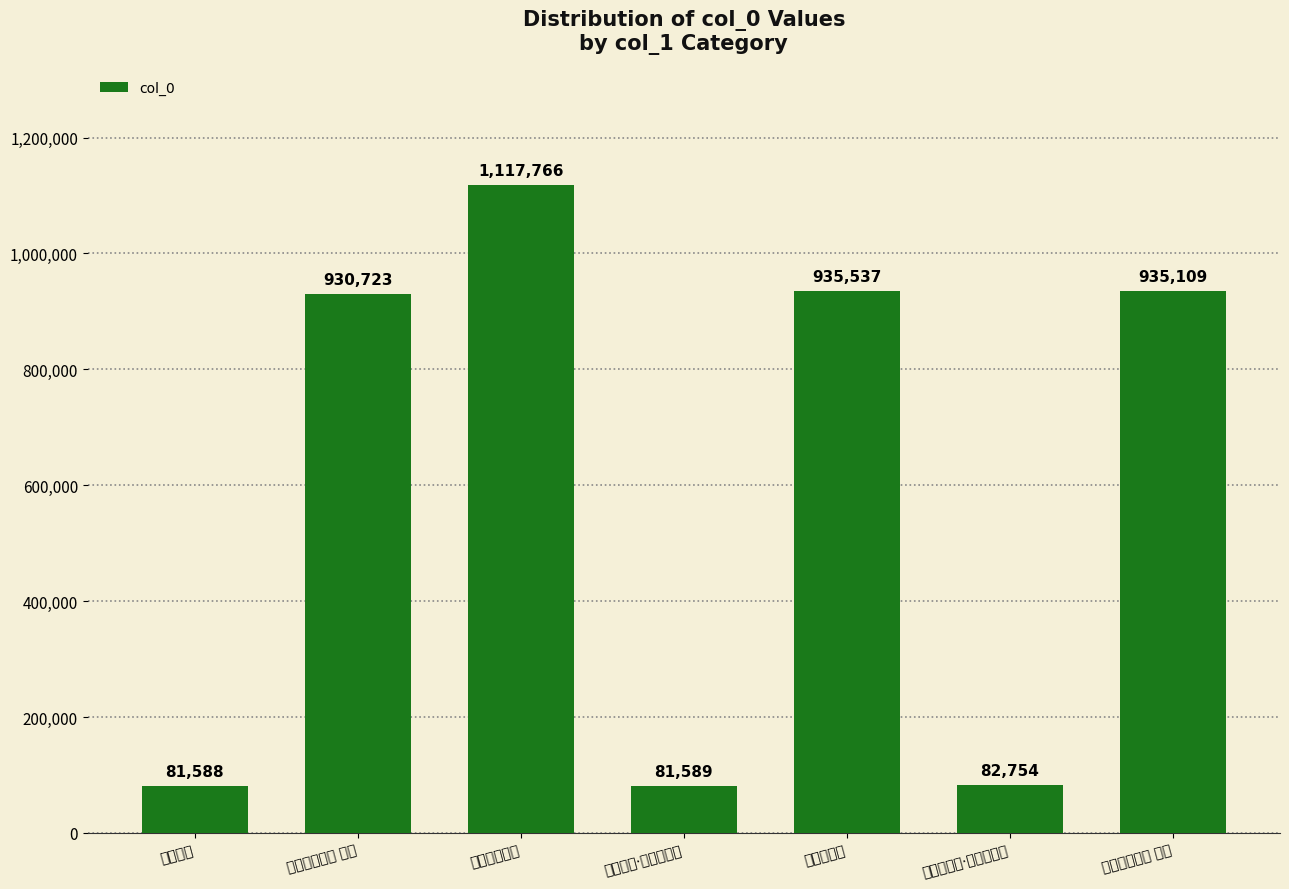

Between 书日用事·一裘良已暖 and 书日用事二首 其一, which is larger?

书日用事二首 其一